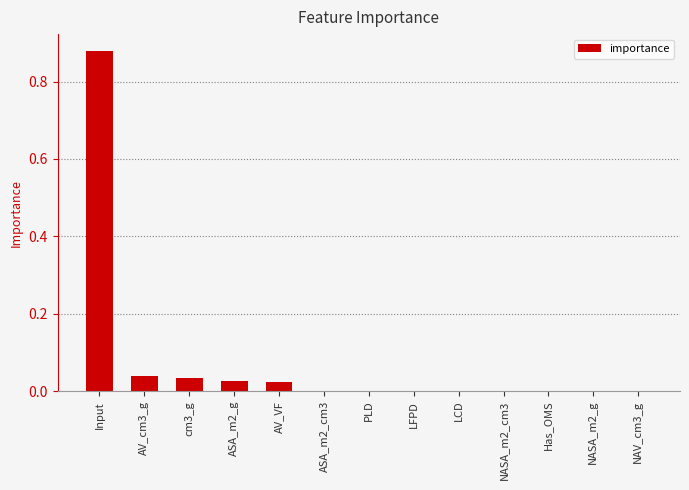

The chart shows a value of 0.0 at NAV_cm3_g. True or false?

True